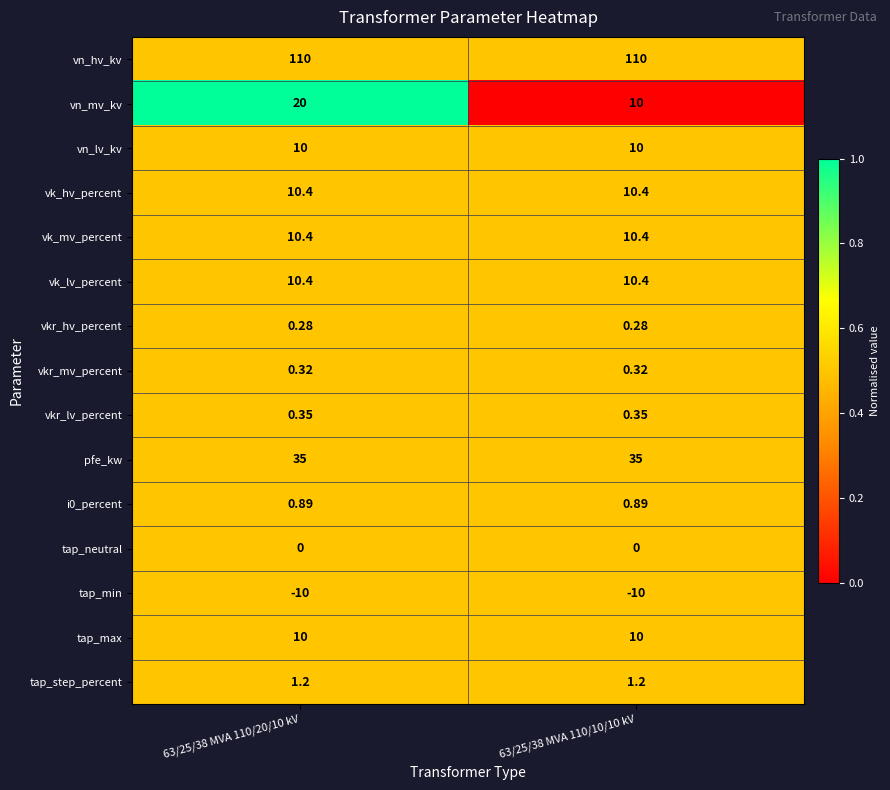

At how many categories does at least one series exceed 0?

2